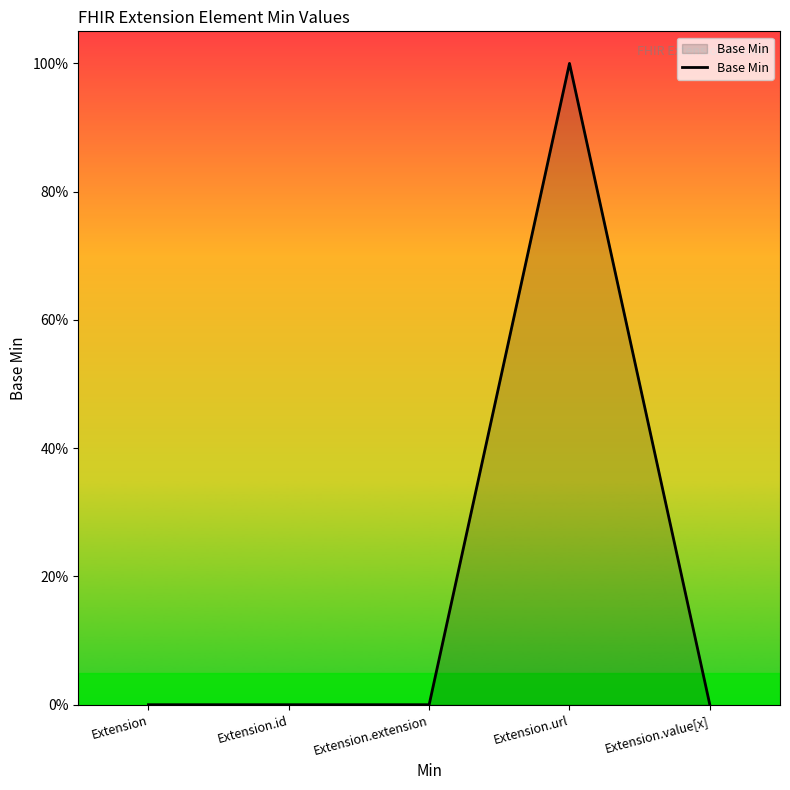

Rank the categories by value from lowest to highest.

Extension, Extension.id, Extension.extension, Extension.value[x], Extension.url